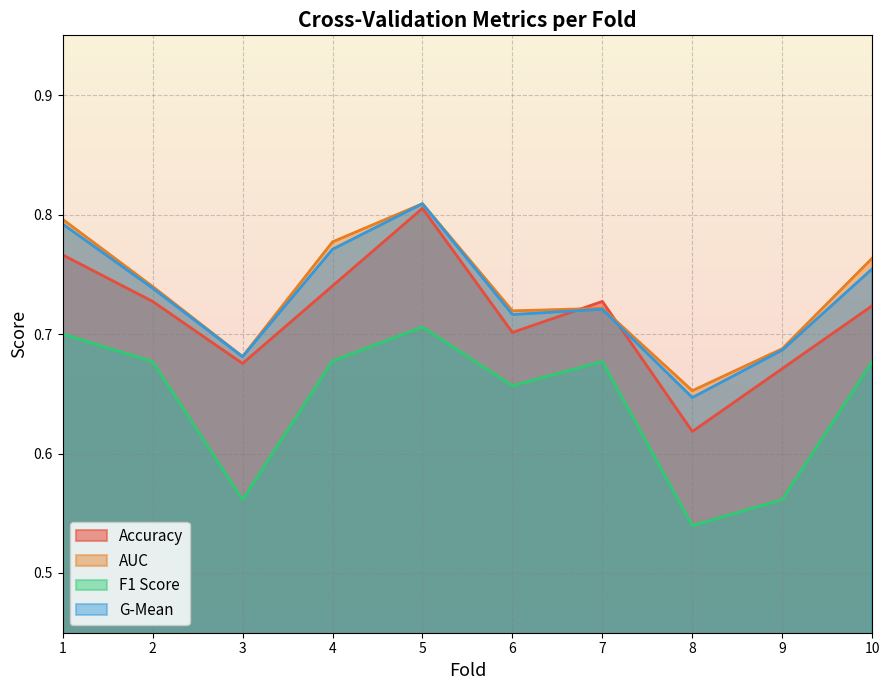

What is the sum of the g_mean values at 4 and 2?

1.5